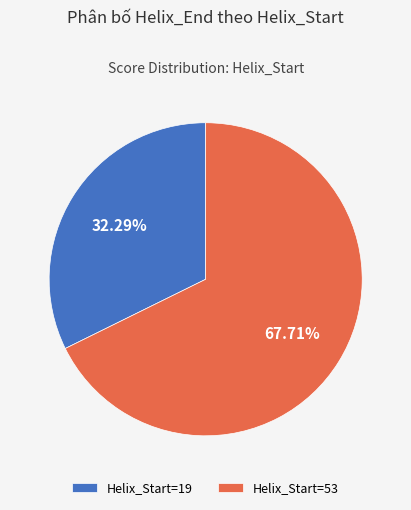

Which category has the biggest portion of the pie?

Helix_Start=53